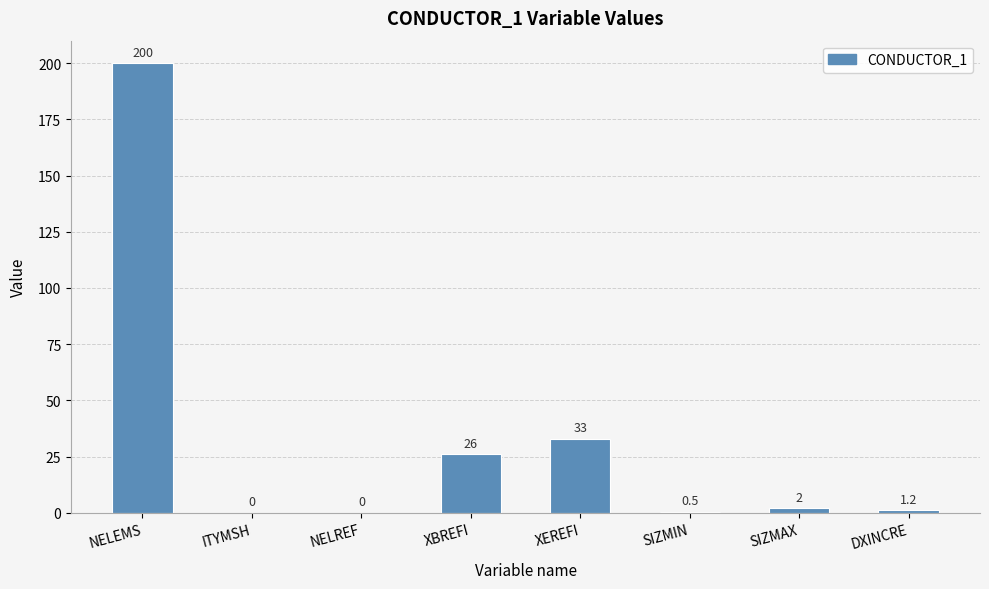

The value at XEREFI is 9.1. True or false?

False